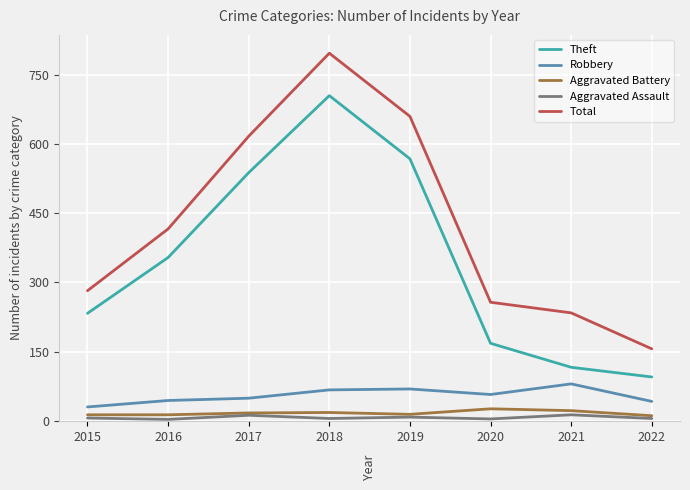

The Theft series shows 309 at 2015. True or false?

False